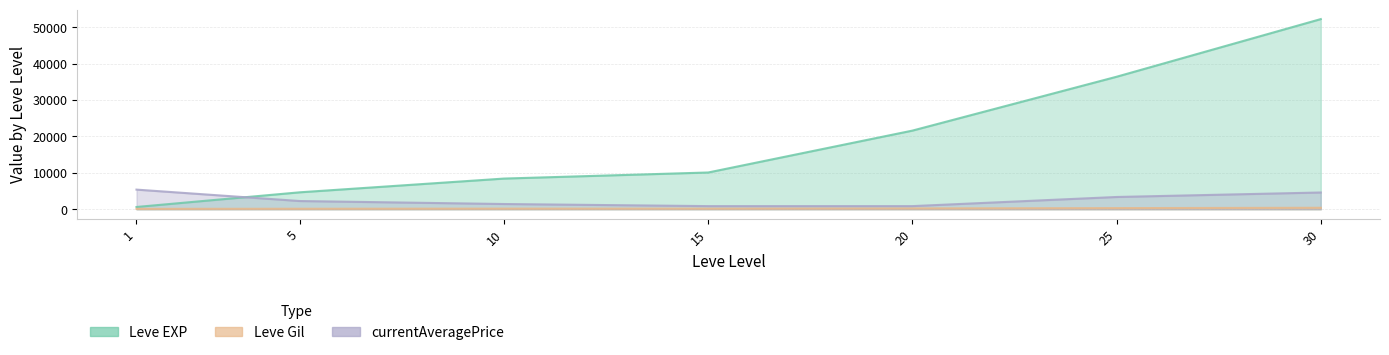

Does the chart have visible grid lines?

Yes